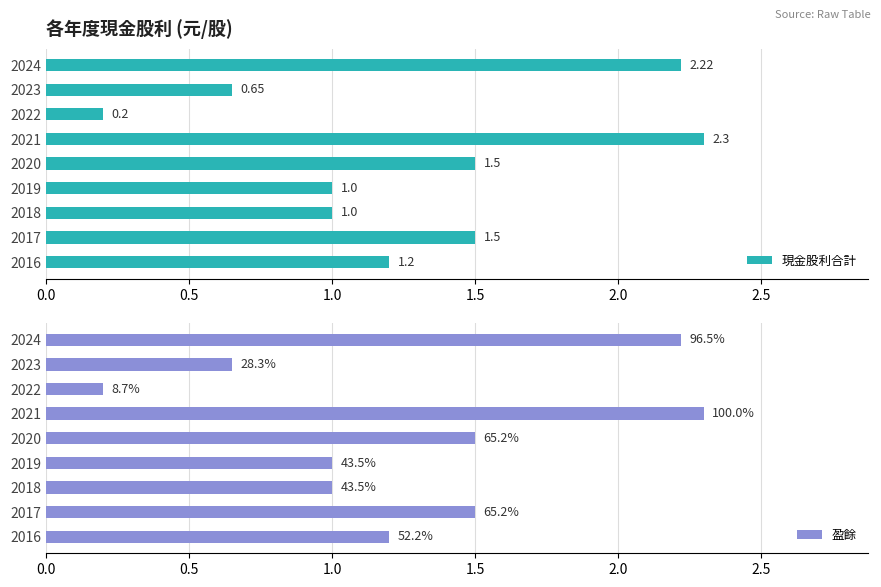

What is the difference between the second highest and minimum values in the 現金股利合計 series?

2.0